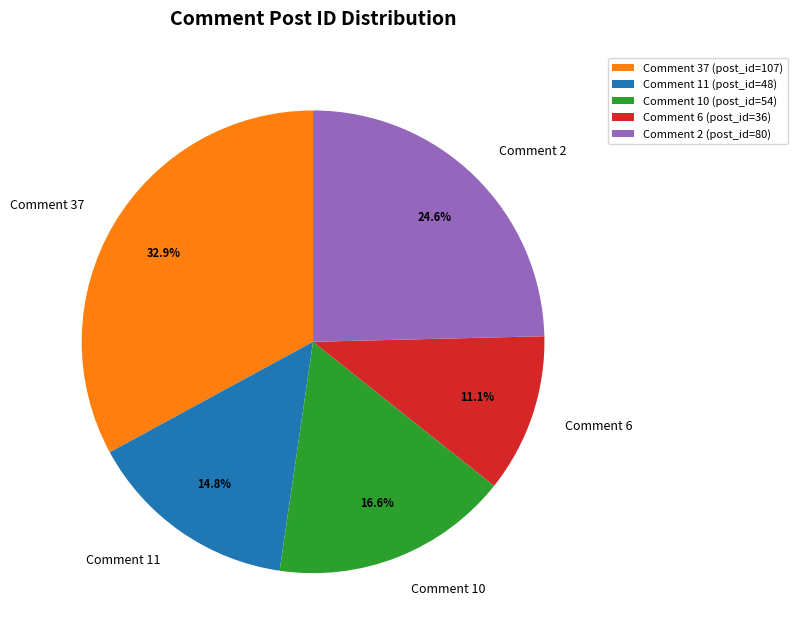

To the nearest percent, what portion does Comment 2 represent?

25%